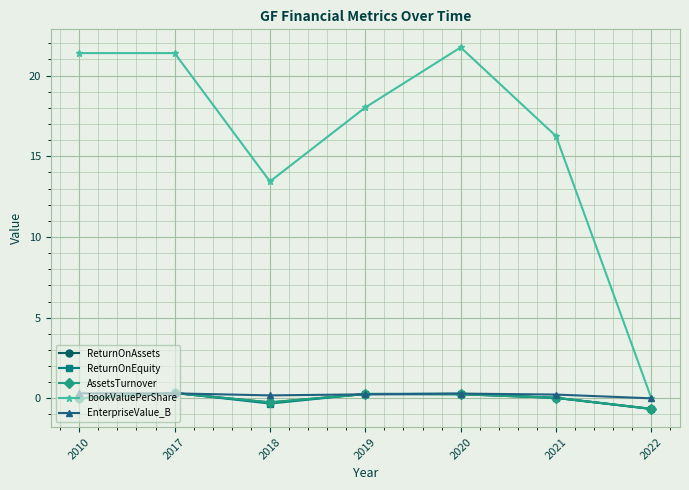

At which label does bookValuePerShare reach its peak?

2020